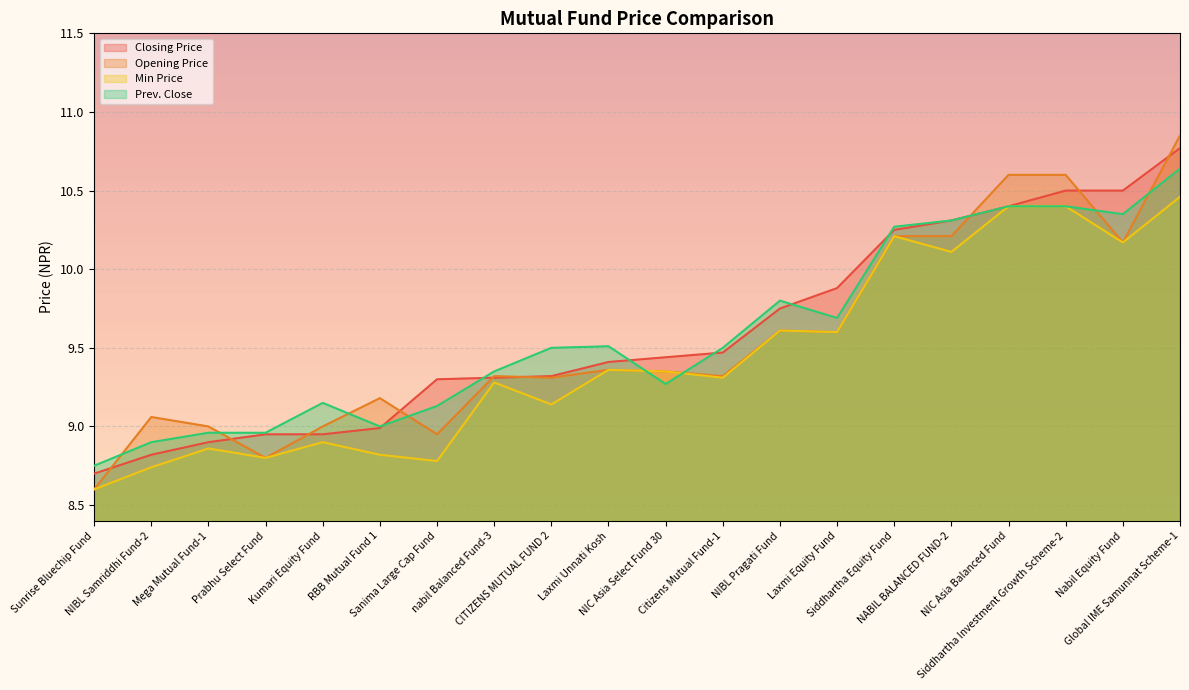

Reading right to left, list all the values displayed in this chart.

Closing Price: 10.8	10.5	10.5	10.4	10.3	10.2	9.9	9.8	9.5	9.4	9.4	9.3	9.3	9.3	9.0	8.9	8.9	8.9	8.8	8.7
Opening Price: 10.8	10.2	10.6	10.6	10.2	10.2	9.6	9.6	9.3	9.3	9.4	9.3	9.3	8.9	9.2	9.0	8.8	9.0	9.1	8.6
Min Price: 10.5	10.2	10.4	10.4	10.1	10.2	9.6	9.6	9.3	9.3	9.4	9.1	9.3	8.8	8.8	8.9	8.8	8.9	8.7	8.6
Prev. Close: 10.6	10.3	10.4	10.4	10.3	10.3	9.7	9.8	9.5	9.3	9.5	9.5	9.3	9.1	9.0	9.2	9.0	9.0	8.9	8.8